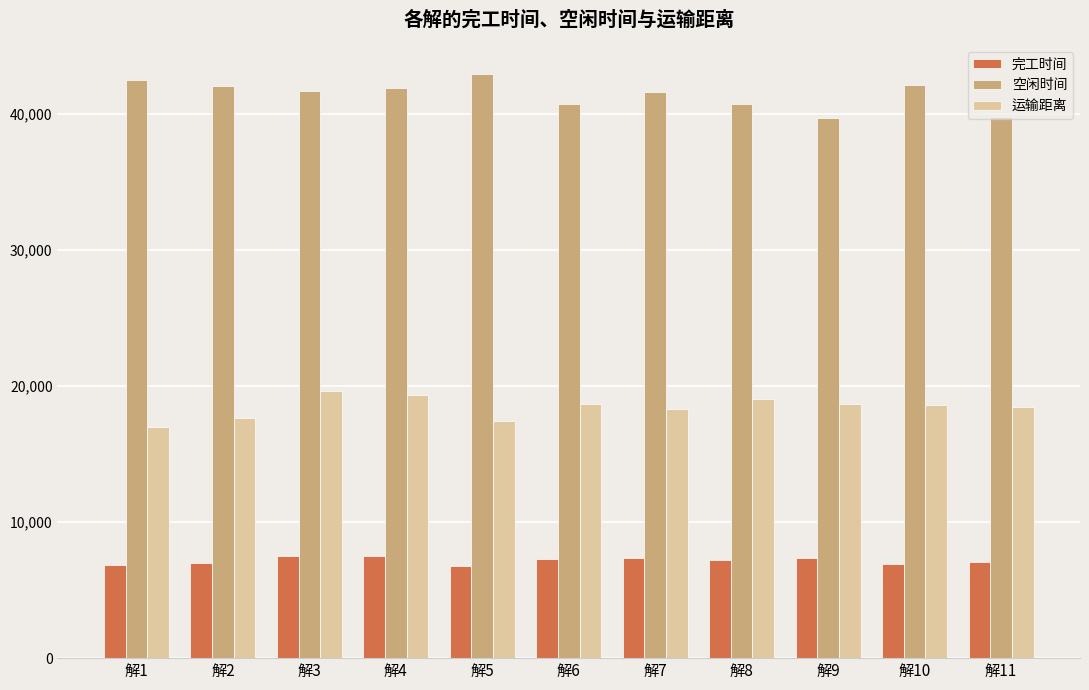

What is the minimum value for 运输距离?

17002.7